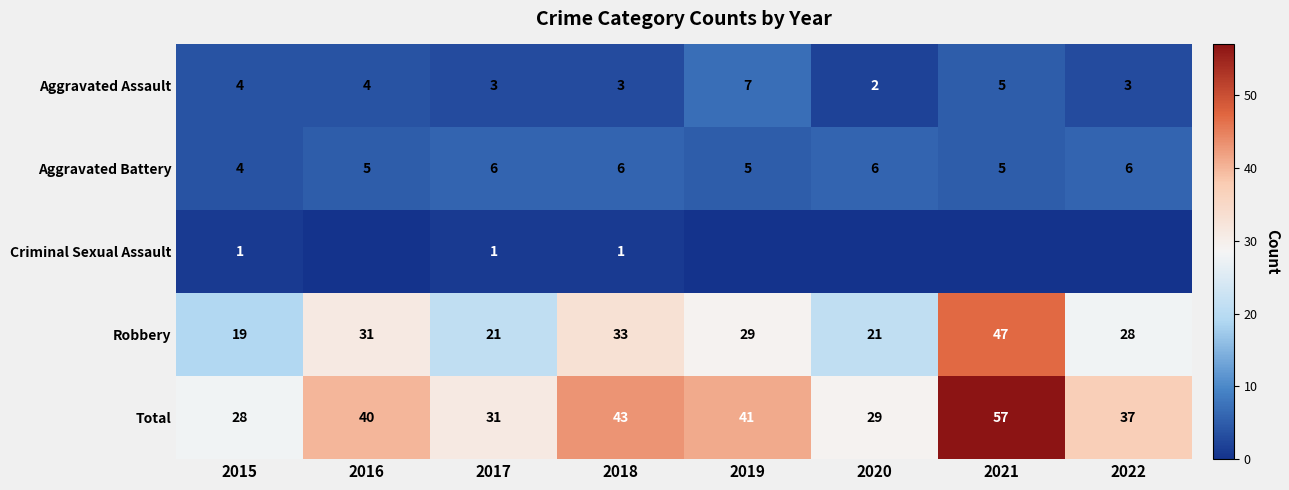

What is the total value across all series at 2019?

82